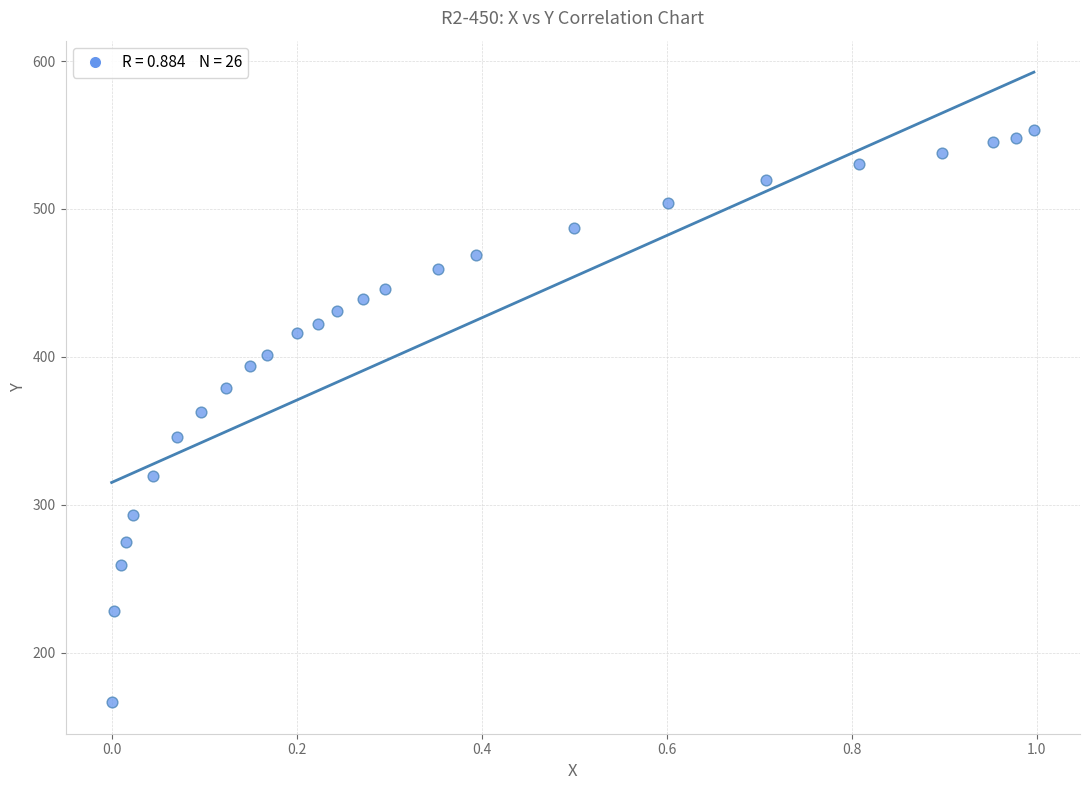

What is the range of Y values (max minus min)?

387.0